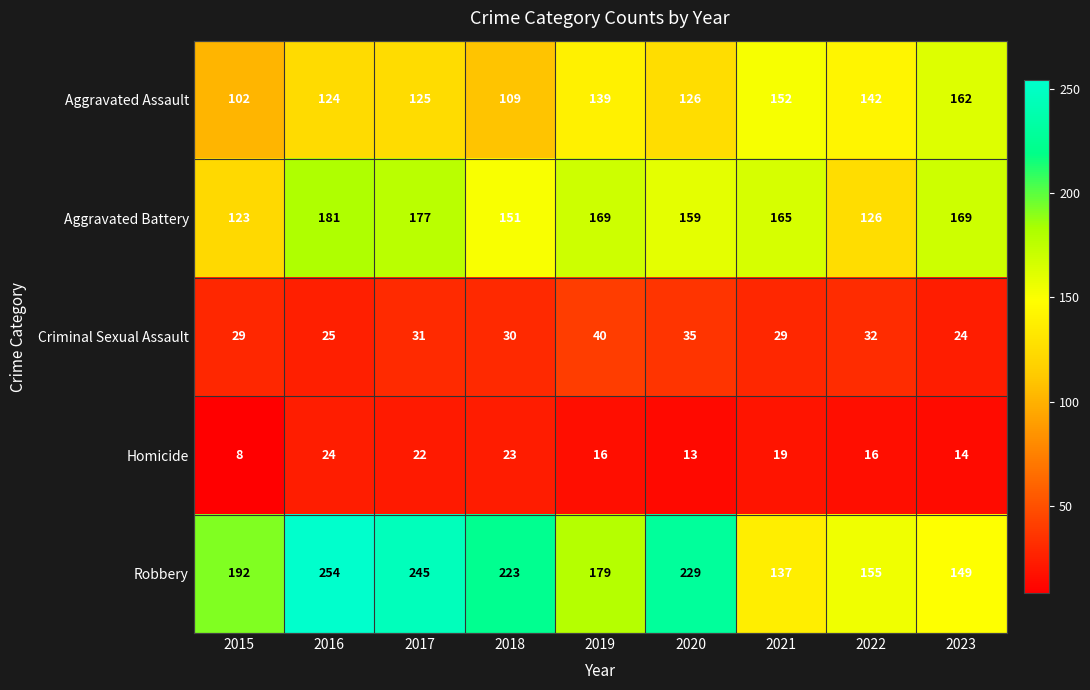

What is the difference between the highest and lowest values at 2020?

216